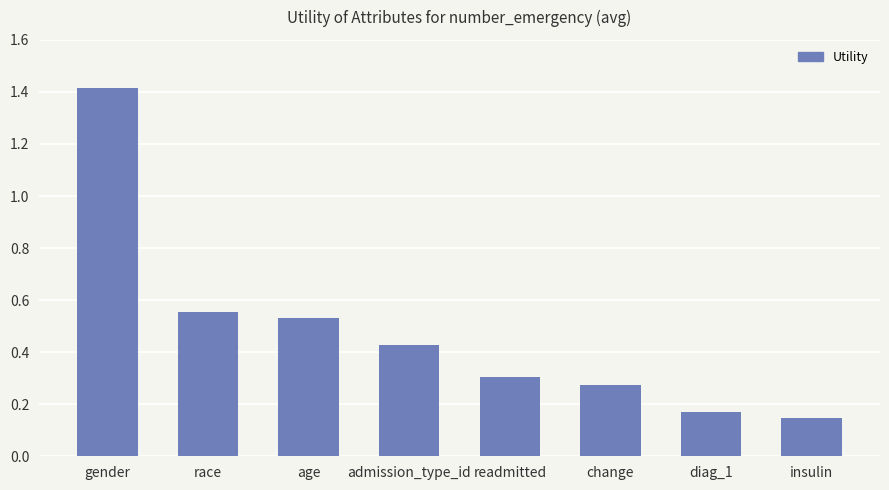

List the labels in order of value, smallest first.

insulin, diag_1, change, readmitted, admission_type_id, age, race, gender